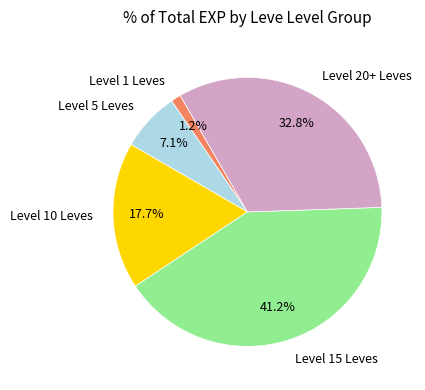

Which slice is the largest?

Level 15 Leves